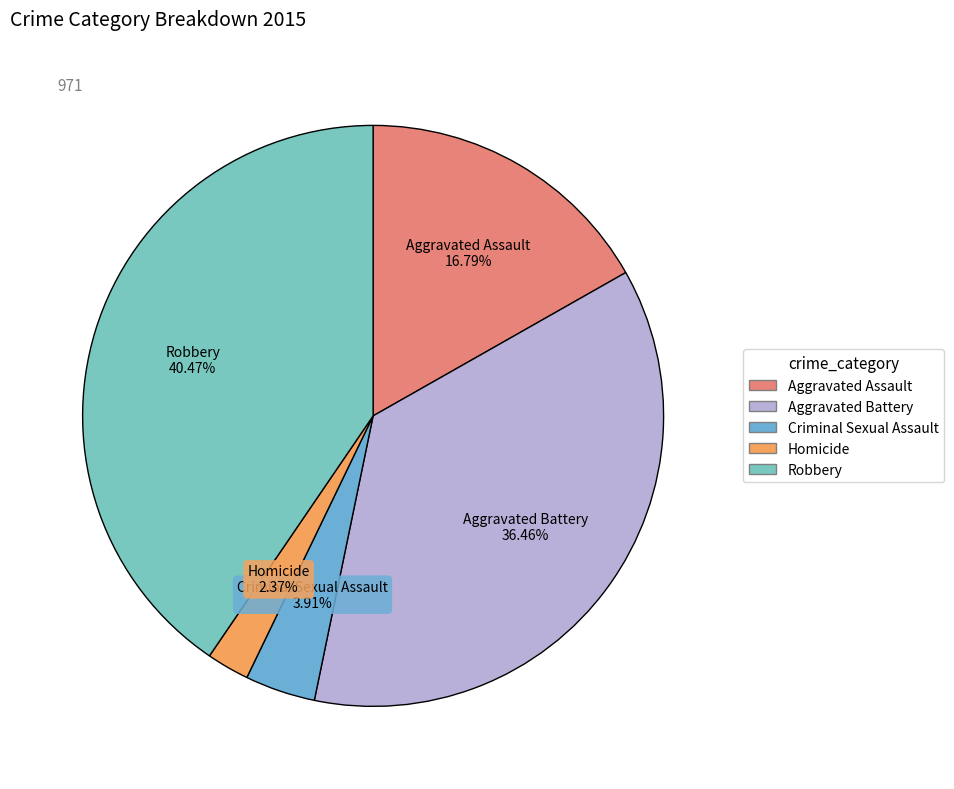

Rank the categories by value from lowest to highest.

Homicide, Criminal Sexual Assault, Aggravated Assault, Aggravated Battery, Robbery